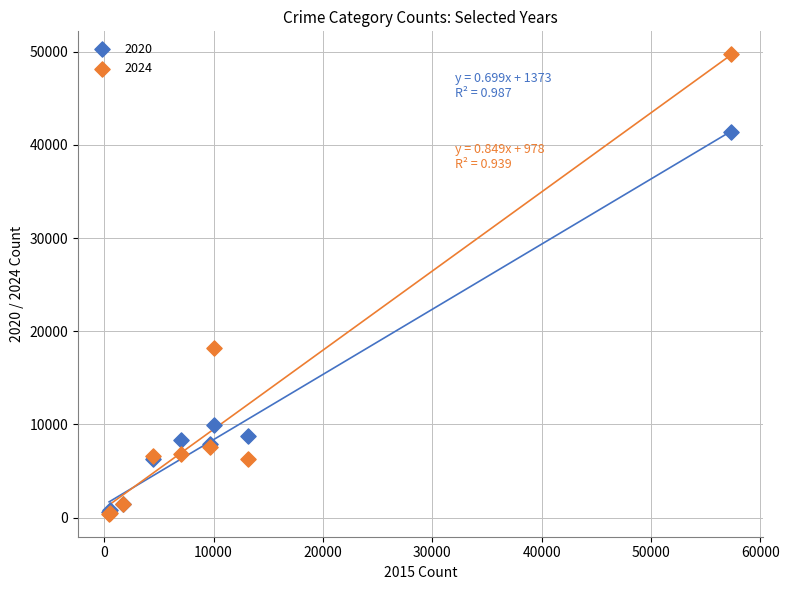

Across all series, what Y value is closest to 25064?

18157